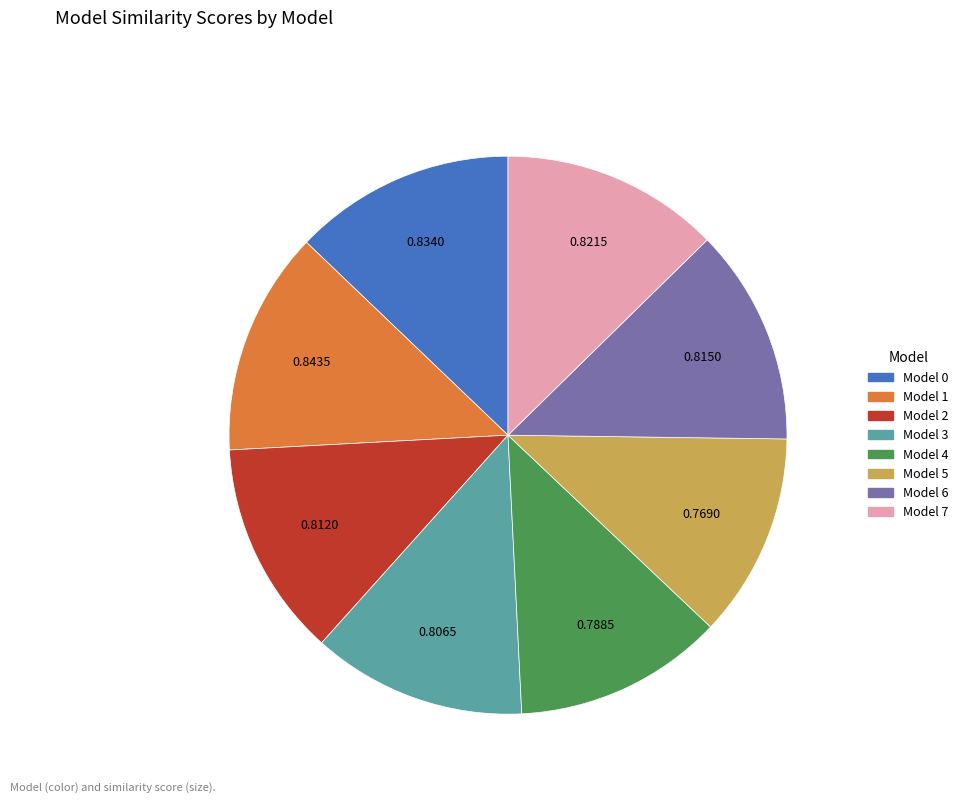

Do Model 3 and Model 6 together represent more than half of the pie?

No